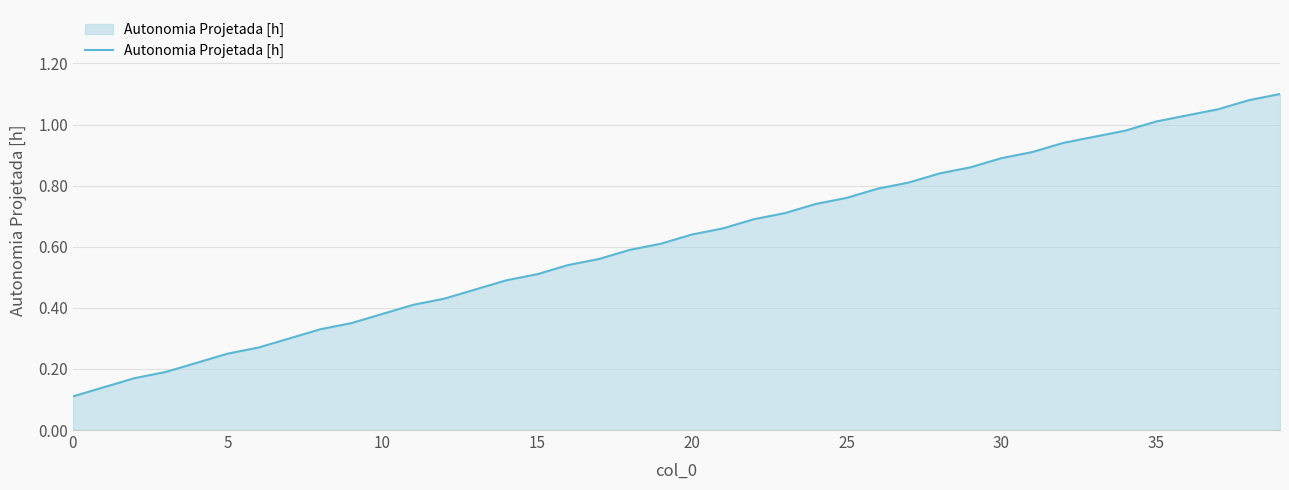

Reading left to right, transcribe all the data shown in this chart.

0.1	0.1	0.2	0.2	0.2	0.2	0.3	0.3	0.3	0.3	0.4	0.4	0.4	0.5	0.5	0.5	0.5	0.6	0.6	0.6	0.6	0.7	0.7	0.7	0.7	0.8	0.8	0.8	0.8	0.9	0.9	0.9	0.9	1.0	1.0	1.0	1.0	1.1	1.1	1.1